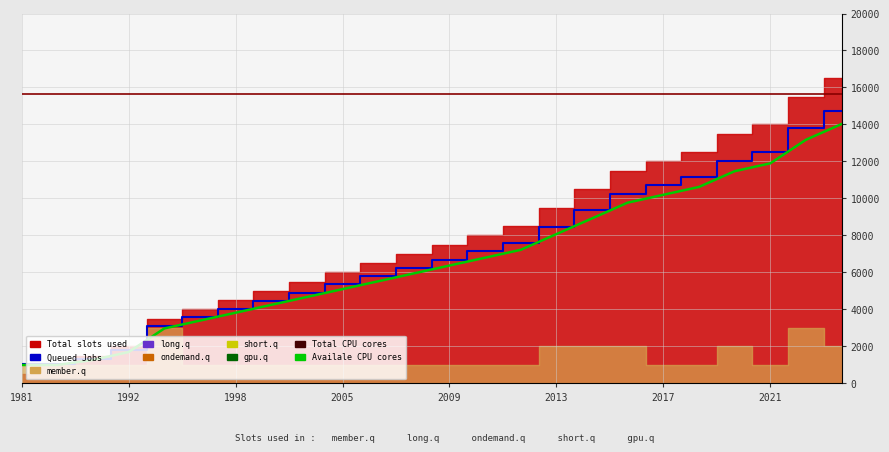

True or false: Queued Jobs line and Availale CPU cores cross at least once.

False